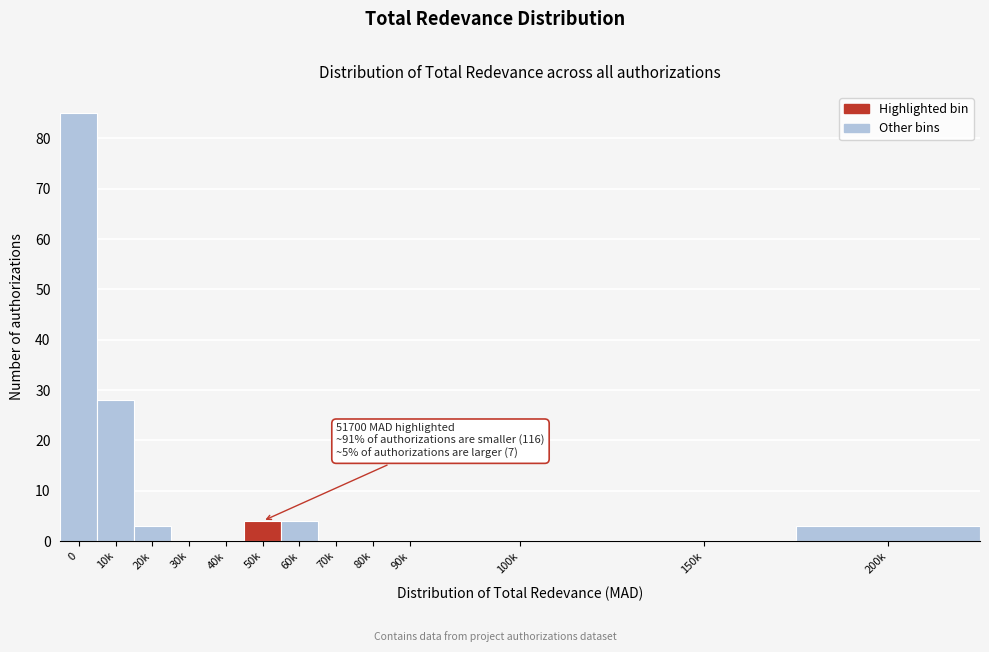

Reading right to left, transcribe all the data shown in this chart.

200k=3	150k=0	100k=0	90k=0	80k=0	70k=0	60k=4	50k=4	40k=0	30k=0	20k=3	10k=28	0=85